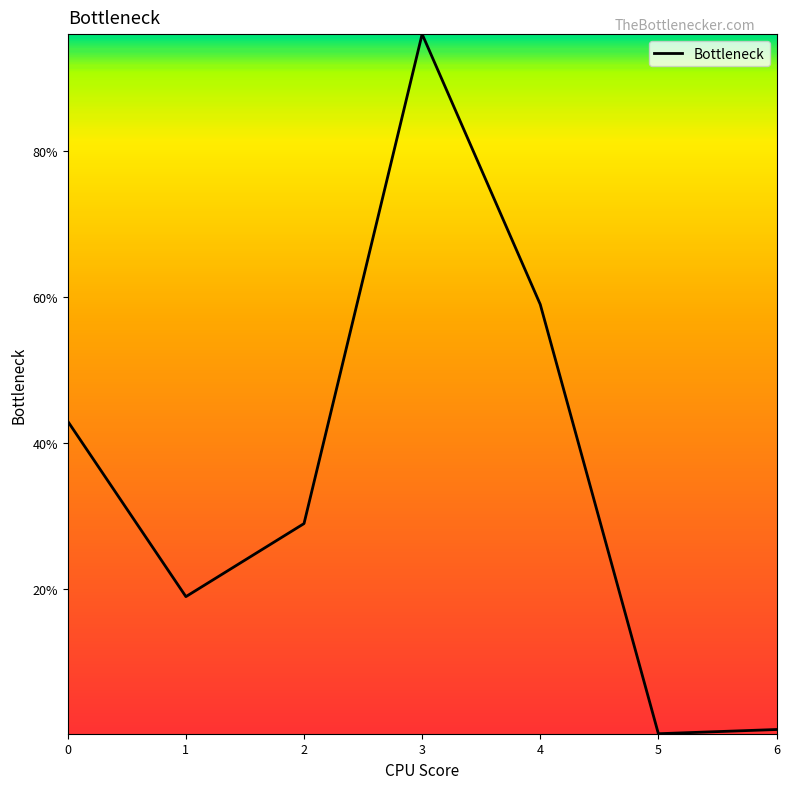

What is the average value?

35.3